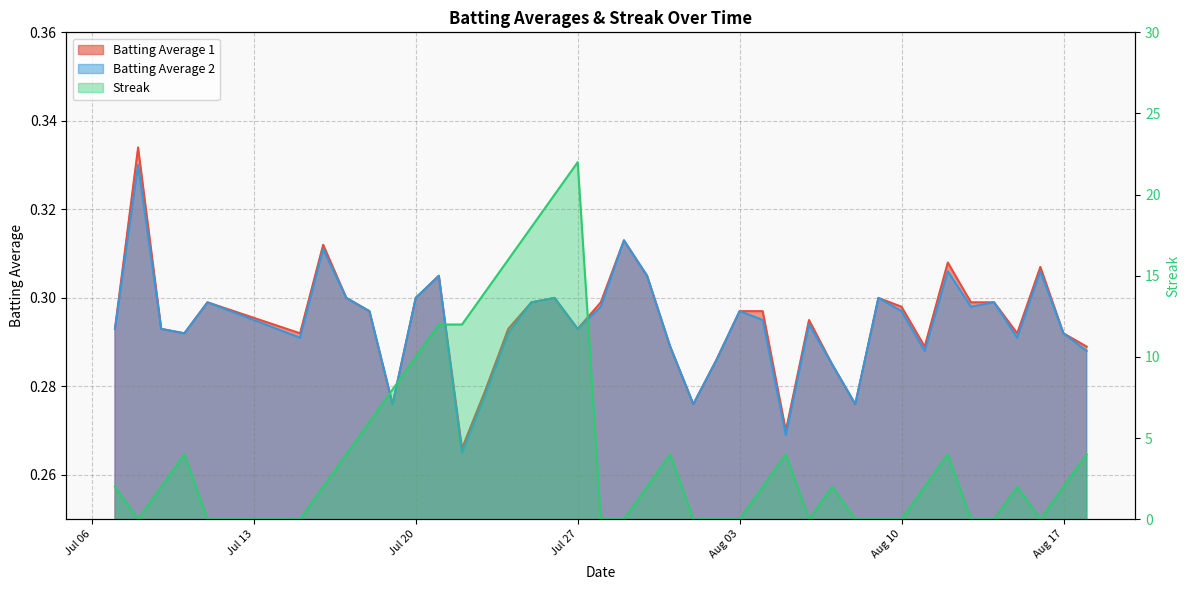

Reading right to left, what are all the values shown in this chart?

Batting Average 1: 0.3	0.3	0.3	0.3	0.3	0.3	0.3	0.3	0.3	0.3	0.3	0.3	0.3	0.3	0.3	0.3	0.3	0.3	0.3	0.3	0.3	0.3	0.3	0.3	0.3	0.3	0.3	0.3	0.3	0.3	0.3	0.3	0.3	0.3	0.3	0.3	0.3	0.3	0.3	0.3
Batting Average 2: 0.3	0.3	0.3	0.3	0.3	0.3	0.3	0.3	0.3	0.3	0.3	0.3	0.3	0.3	0.3	0.3	0.3	0.3	0.3	0.3	0.3	0.3	0.3	0.3	0.3	0.3	0.3	0.3	0.3	0.3	0.3	0.3	0.3	0.3	0.3	0.3	0.3	0.3	0.3	0.3
Streak: 4.0	2.0	0.0	2.0	0.0	0.0	4.0	2.0	0.0	0.0	0.0	2.0	0.0	4.0	2.0	0.0	0.0	0.0	4.0	2.0	0.0	0.0	22.0	20.0	18.0	16.0	14.0	12.0	12.0	10.0	8.0	6.0	4.0	2.0	0.0	0.0	4.0	2.0	0.0	2.0